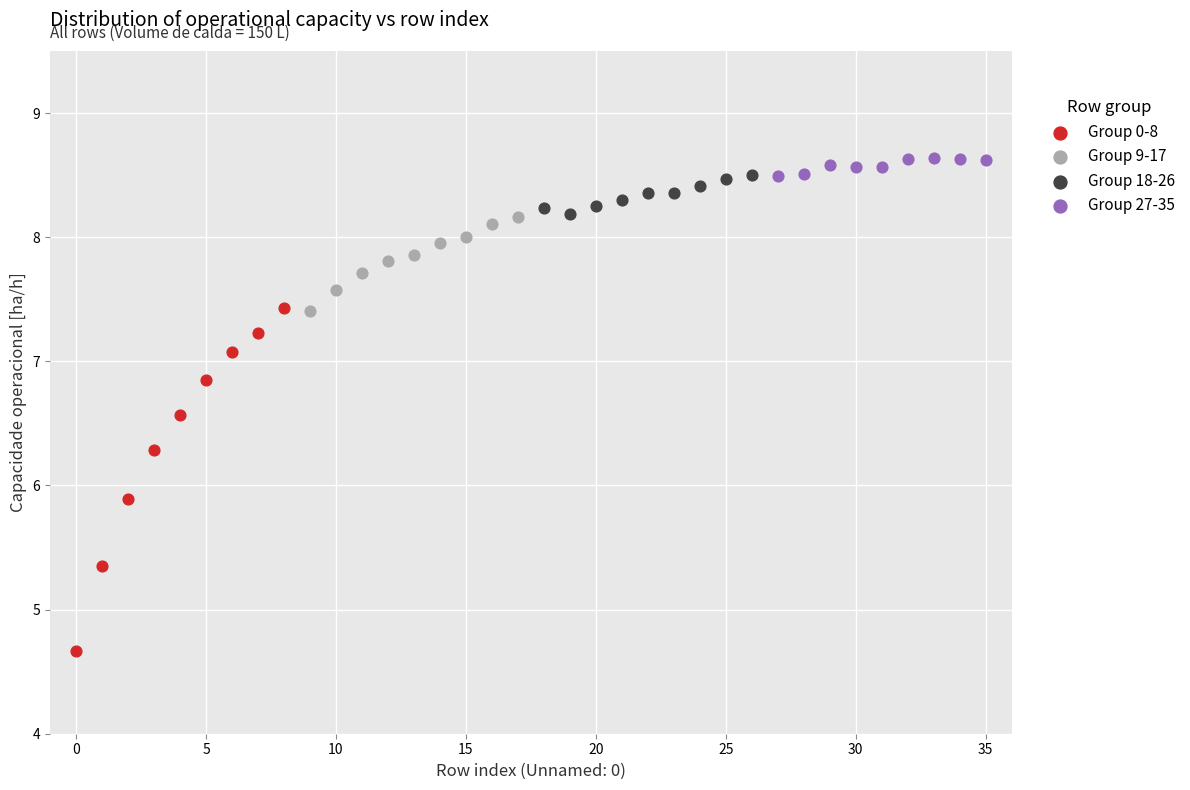

Which series has the largest Y range (max minus min)?

Group 0-8